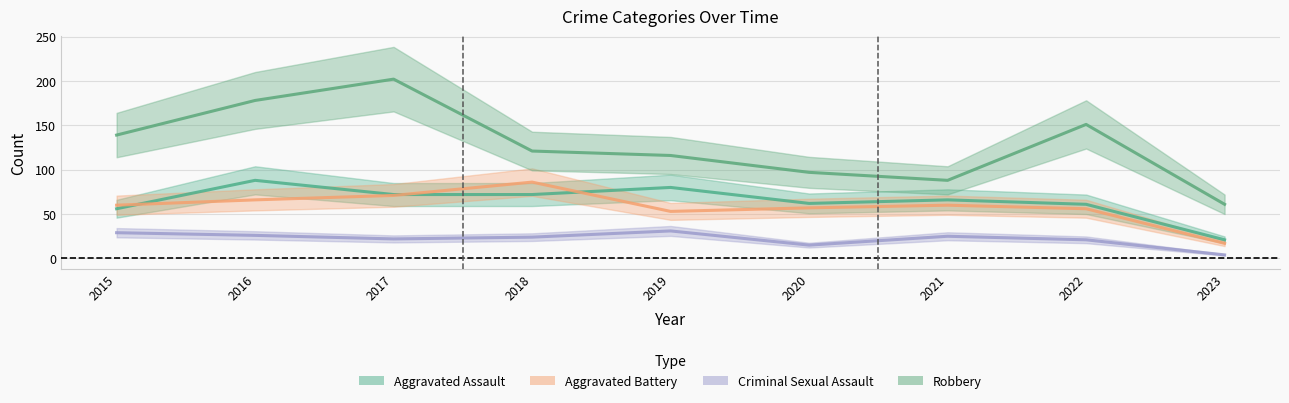

What value does the Robbery series have at 2016, to the nearest 5?

180